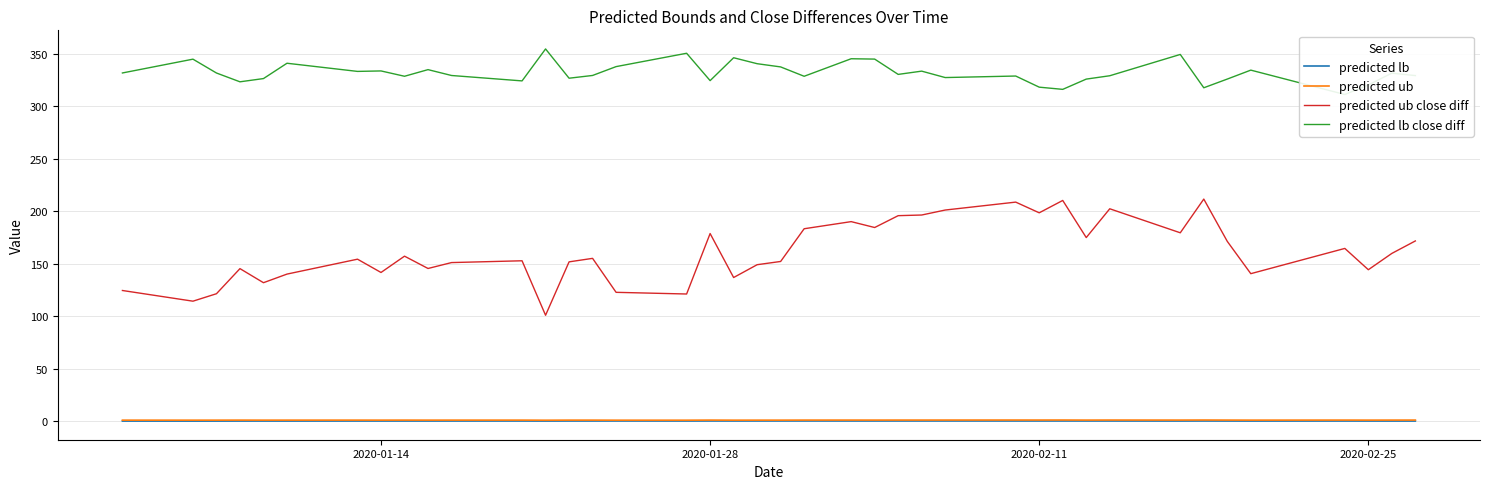

Reading left to right, list all the values displayed in this chart.

predicted lb: 0.4	0.3	0.4	0.4	0.4	0.4	0.4	0.4	0.4	0.4	0.4	0.4	0.4	0.4	0.4	0.5	0.4	0.5	0.4	0.5	0.5	0.5	0.4	0.4	0.5	0.5	0.5	0.5	0.5	0.5	0.4	0.4	0.4	0.5	0.4	0.4	0.4	0.4	0.4	0.4
predicted ub: 1.2	1.2	1.2	1.3	1.2	1.3	1.3	1.3	1.3	1.3	1.3	1.3	1.2	1.3	1.3	1.2	1.2	1.3	1.2	1.2	1.2	1.3	1.3	1.3	1.3	1.3	1.3	1.3	1.3	1.4	1.3	1.3	1.3	1.4	1.3	1.3	1.3	1.3	1.3	1.3
predicted ub close diff: 124.7	114.5	121.6	145.5	132.1	140.3	154.5	141.8	157.3	145.6	151.2	152.9	101.1	151.9	155.3	122.9	121.3	178.9	137.0	149.2	152.3	183.4	190.2	184.6	195.9	196.5	201.2	208.8	198.6	210.4	175.0	202.4	179.6	211.7	171.4	140.7	164.7	144.4	160.0	171.8
predicted lb close diff: 331.7	344.9	331.7	323.3	326.4	341.0	333.2	333.6	328.6	334.9	329.3	324.2	354.6	326.7	329.3	337.8	350.5	324.4	346.2	340.5	337.5	328.6	345.3	344.9	330.4	333.5	327.3	328.8	318.2	316.1	325.9	329.1	349.3	317.6	325.9	334.4	311.2	320.3	331.5	329.2